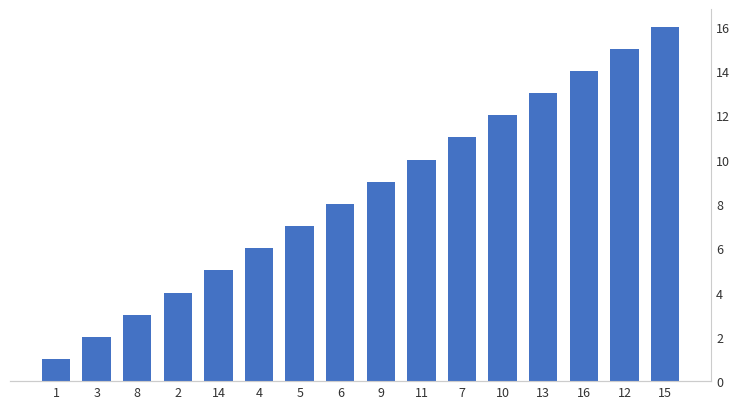

What value does the data have at 5, to the nearest 10?

10